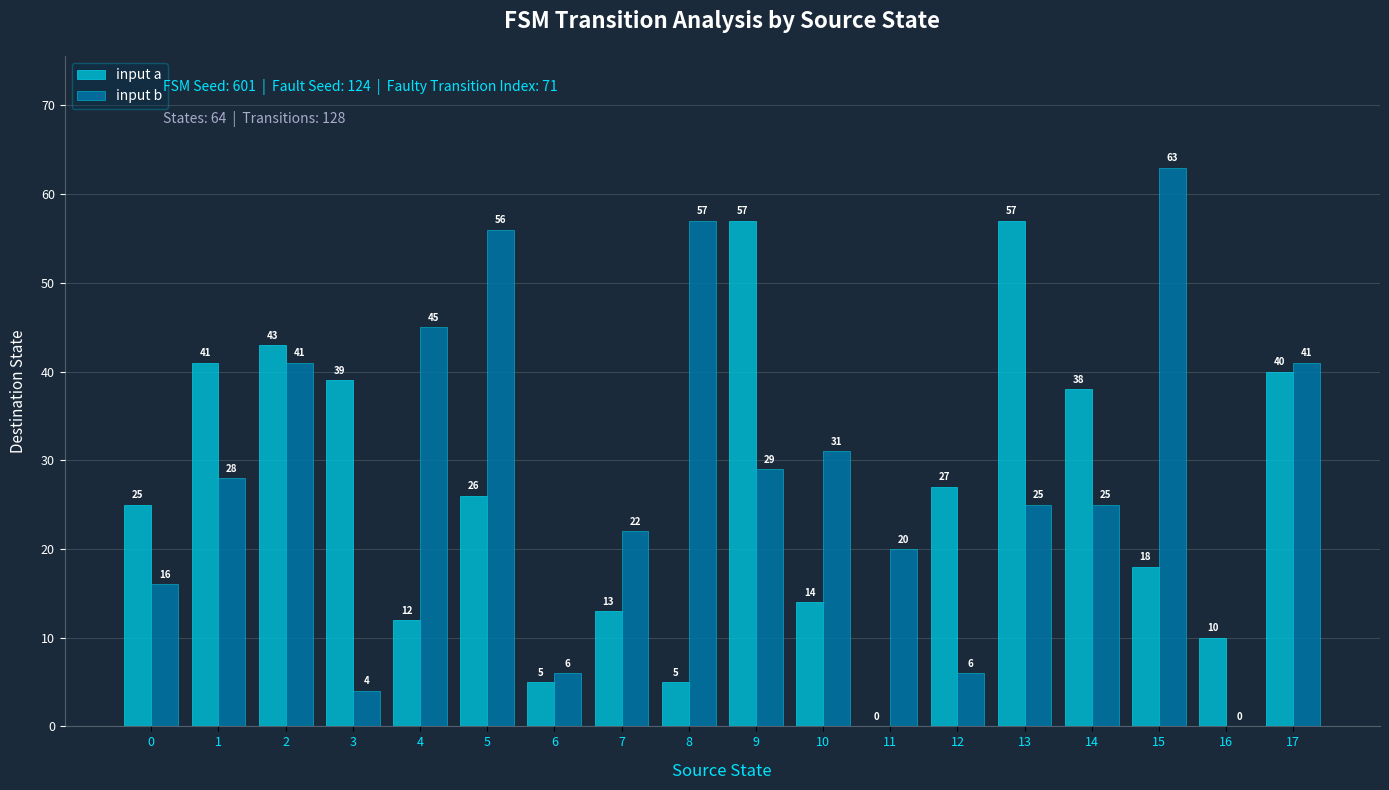

What value does the input b series have at 17, to the nearest 5?

40